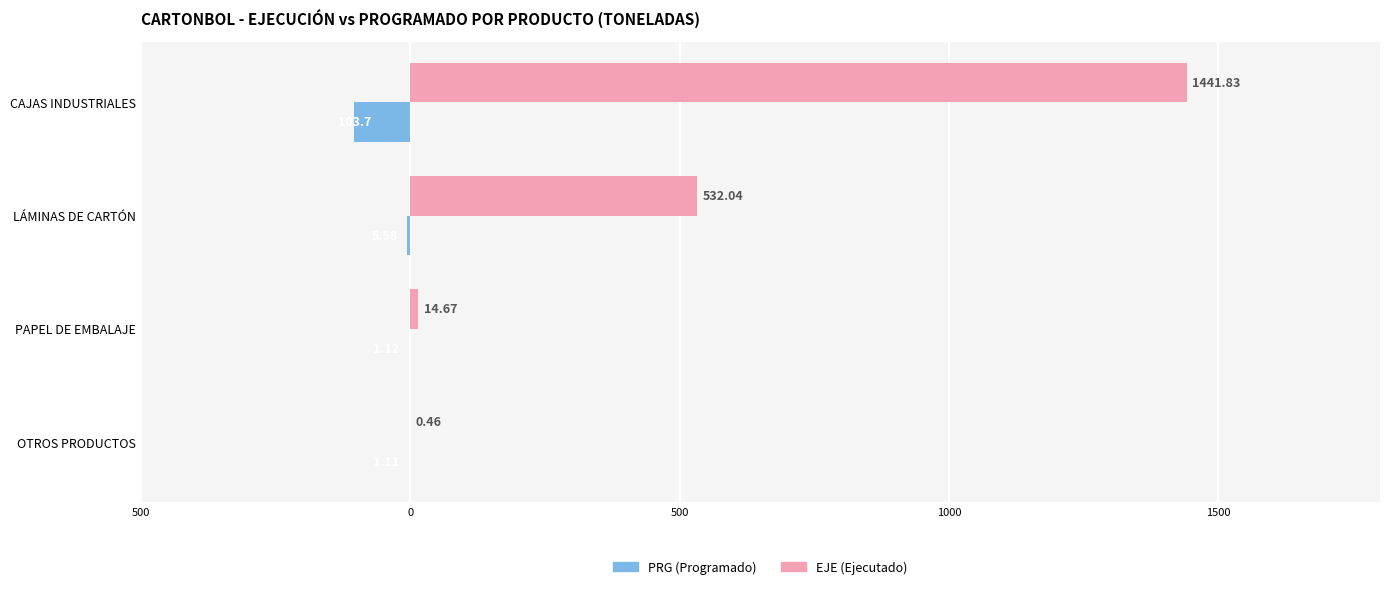

What are all the series names shown in the legend?

PRG (Programado), EJE (Ejecutado)